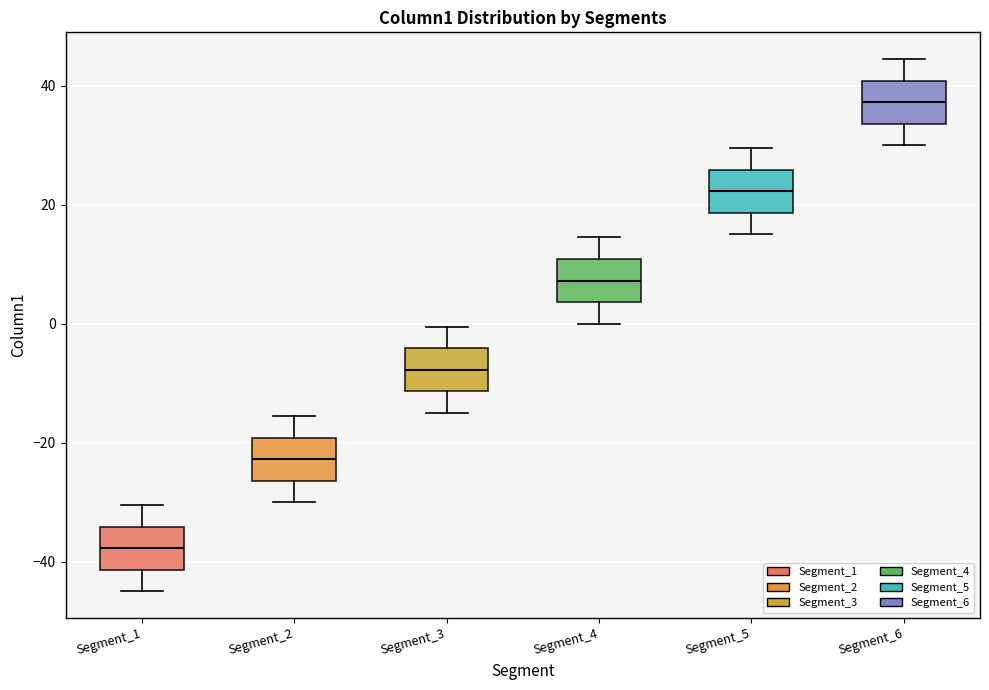

Reading left to right, read every box against the y-axis: the position of its median line, the range the box covers, and the ends of its whiskers. The values are not printed on the chart, so give them approximately, as read against the axis.

Segment_1: median -38, box -42 to -34, whiskers -44 to -30
Segment_2: median -22, box -26 to -20, whiskers -30 to -16
Segment_3: median -8, box -12 to -4, whiskers -14 to 0
Segment_4: median 8, box 4 to 10, whiskers 0 to 14
Segment_5: median 22, box 18 to 26, whiskers 16 to 30
Segment_6: median 38, box 34 to 40, whiskers 30 to 44